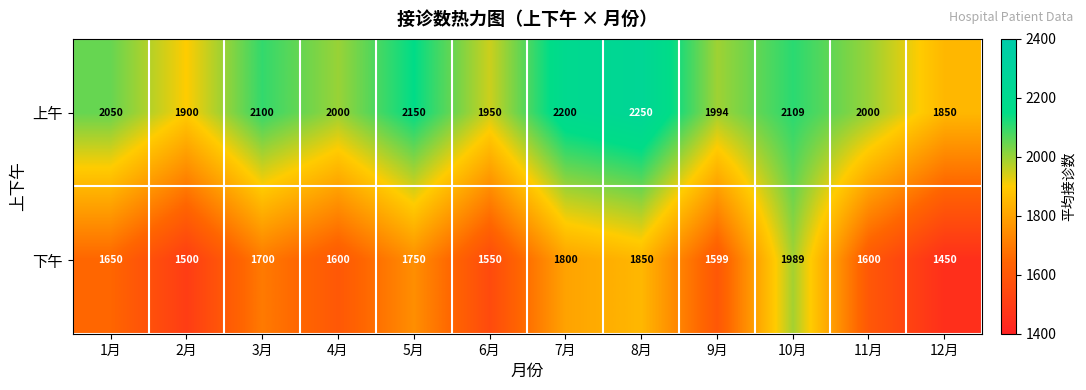

What value does the 上午 series have at 4月?

2000